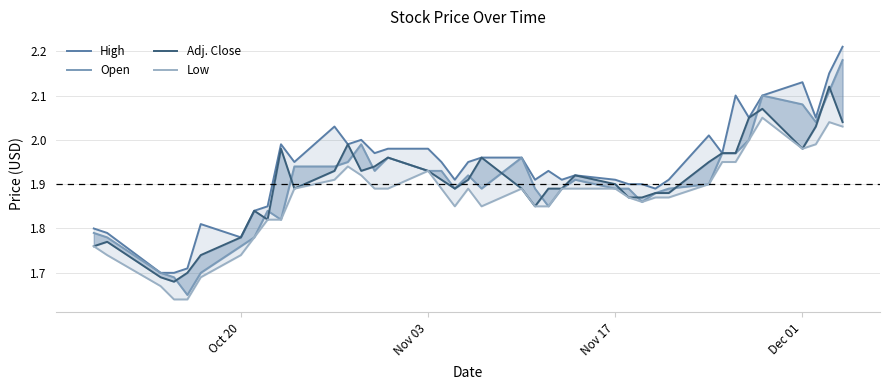

True or false: High and Low intersect in this chart.

False